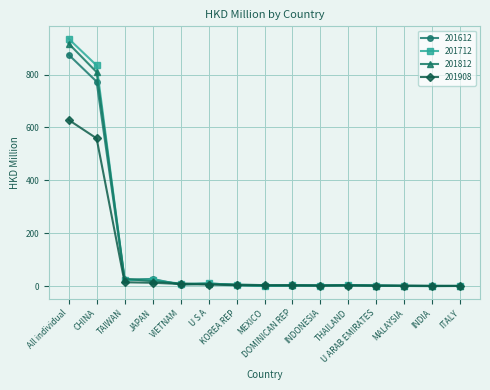

Where does the 201908 series first go above 3?

All individual